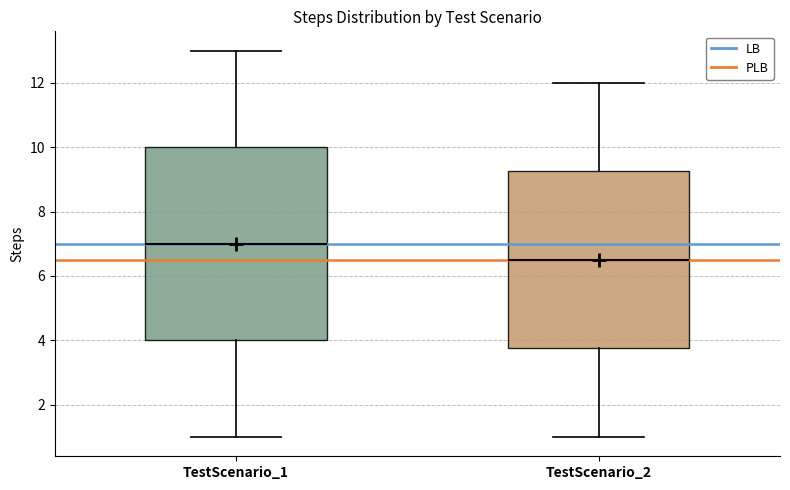

Which box has the highest median line?

TestScenario_1